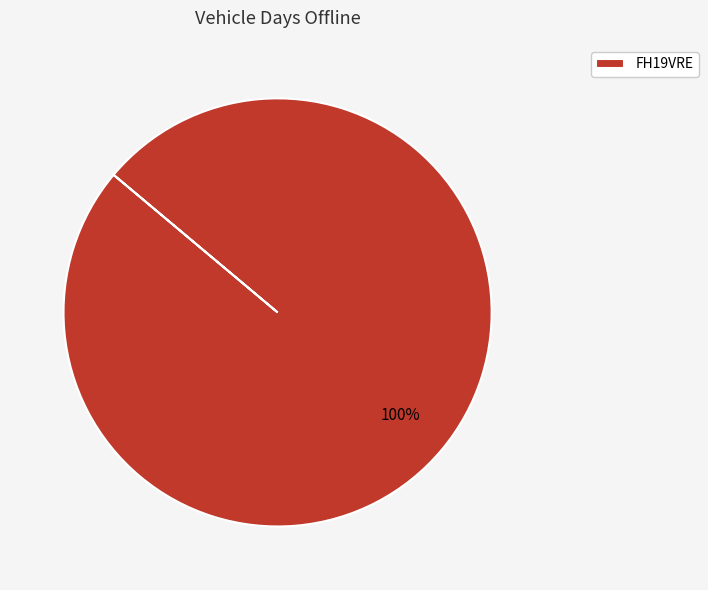

Is there a majority slice in this chart?

Yes